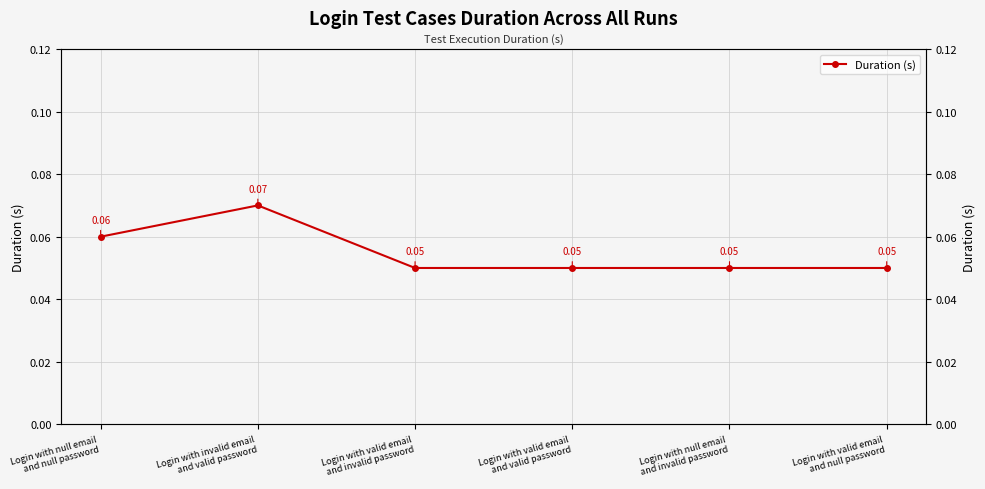

How many lines are shown in the chart?

1